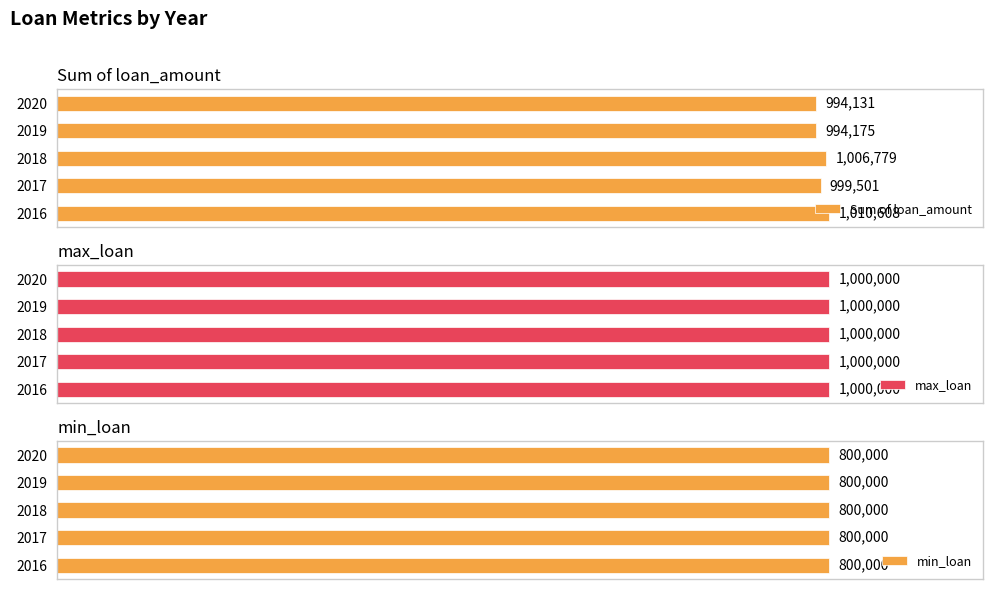

List the series in order of their peak value, highest first.

Sum of loan_amount, max_loan, min_loan